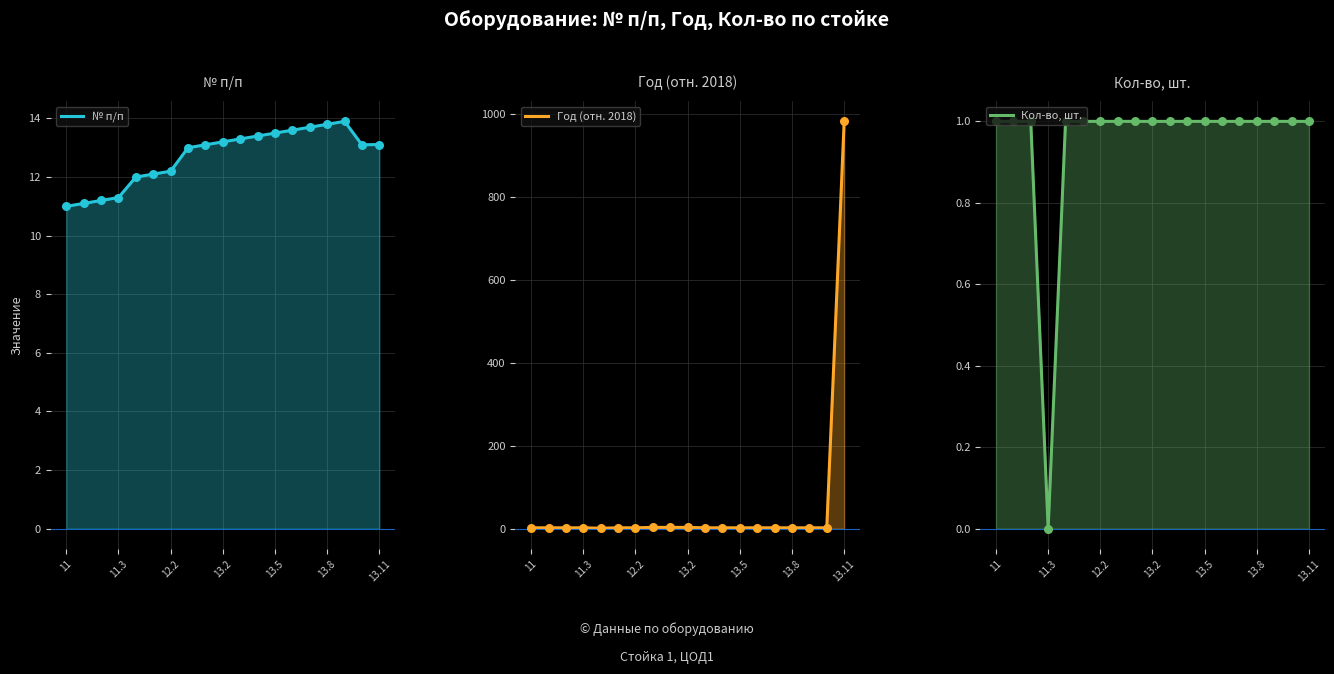

Which series has the widest spread of Y values?

Год (отн. 2018)